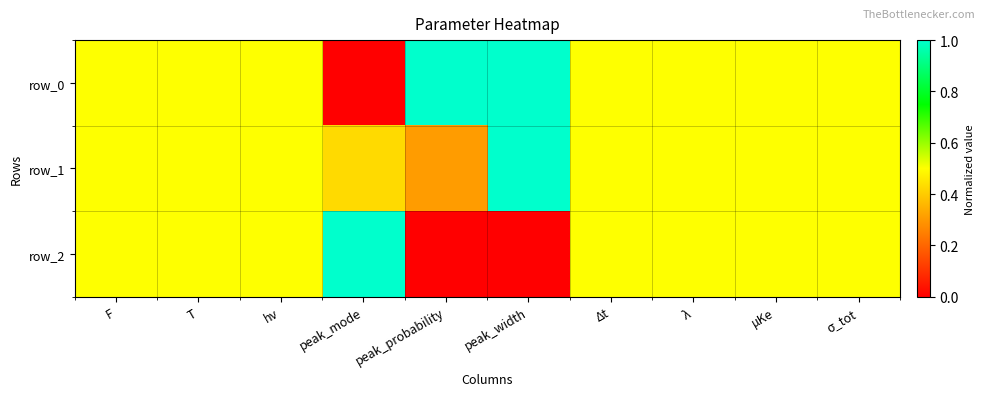

At which category is the sum across all series the highest?

peak_width